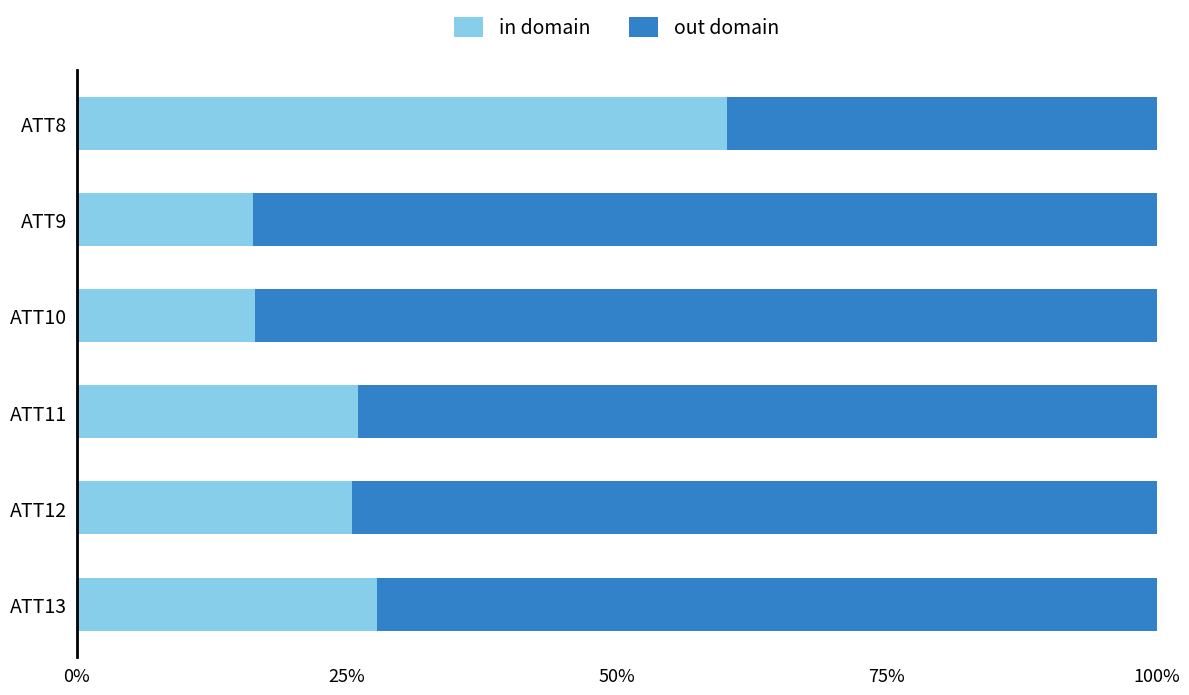

What is the highest value of the in domain series?

60.2